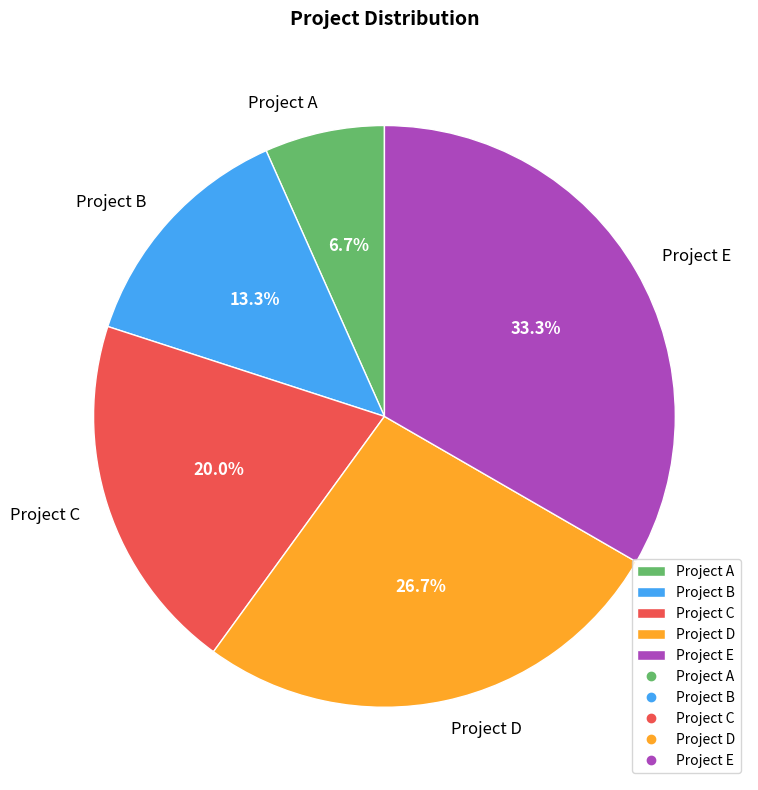

How much of the chart is everything except Project D?

73.3%